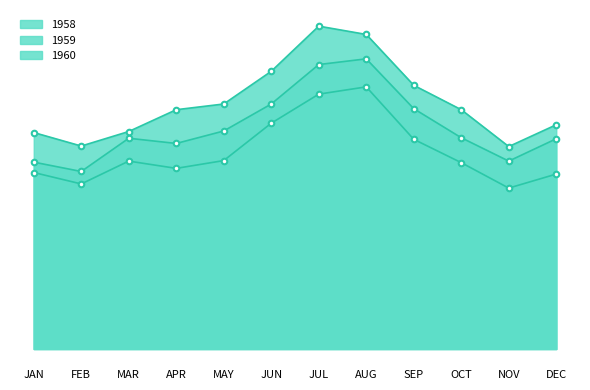

What position from the left is DEC?

12